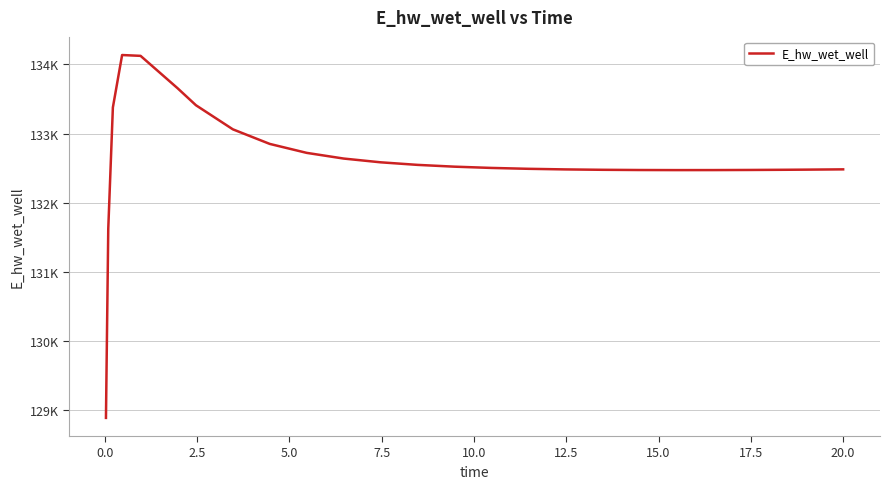

What is the sum of all values?

3447886.1